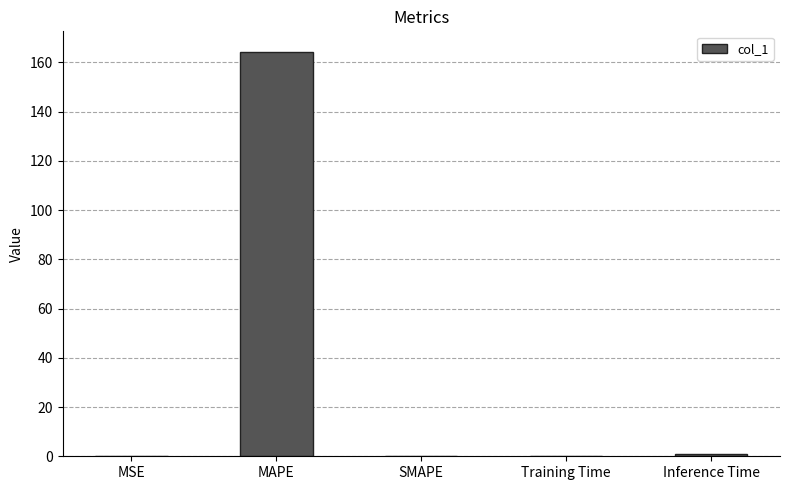

How many series are shown in this chart?

1